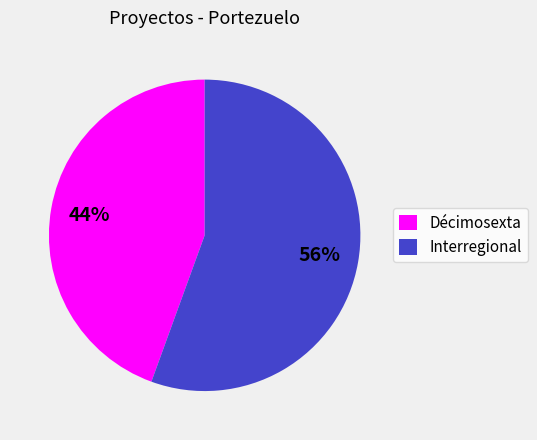

What is the smallest slice in the pie chart?

Décimosexta